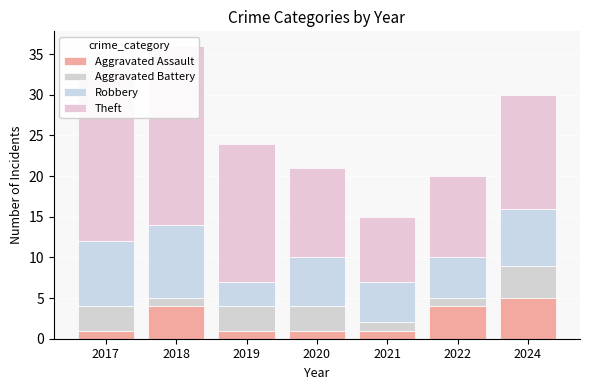

How many groups of bars are there?

7